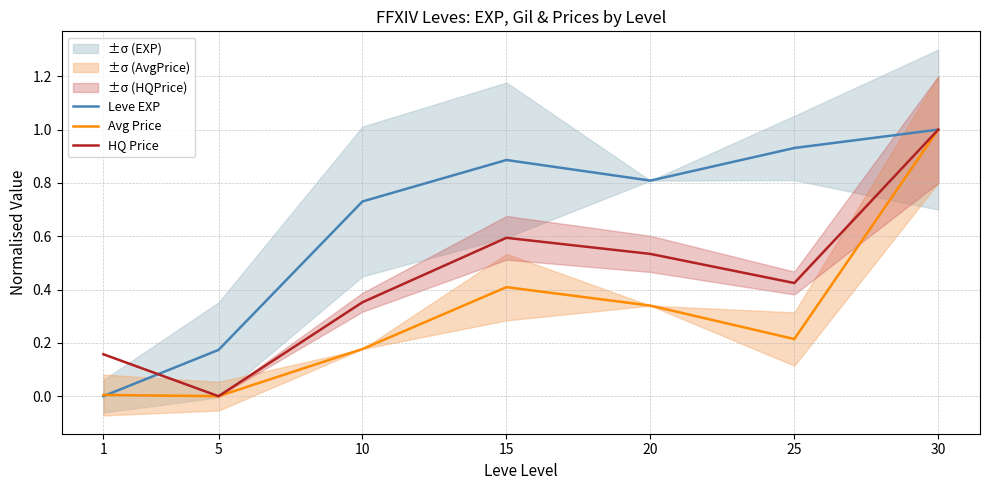

How many interior local peaks does the Leve EXP series have?

1